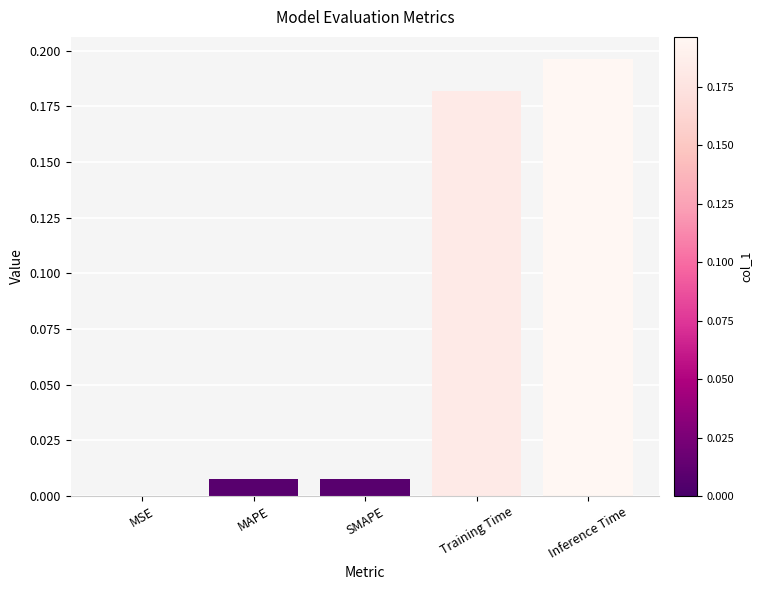

What is the change in value from SMAPE to Inference Time?

+0.2